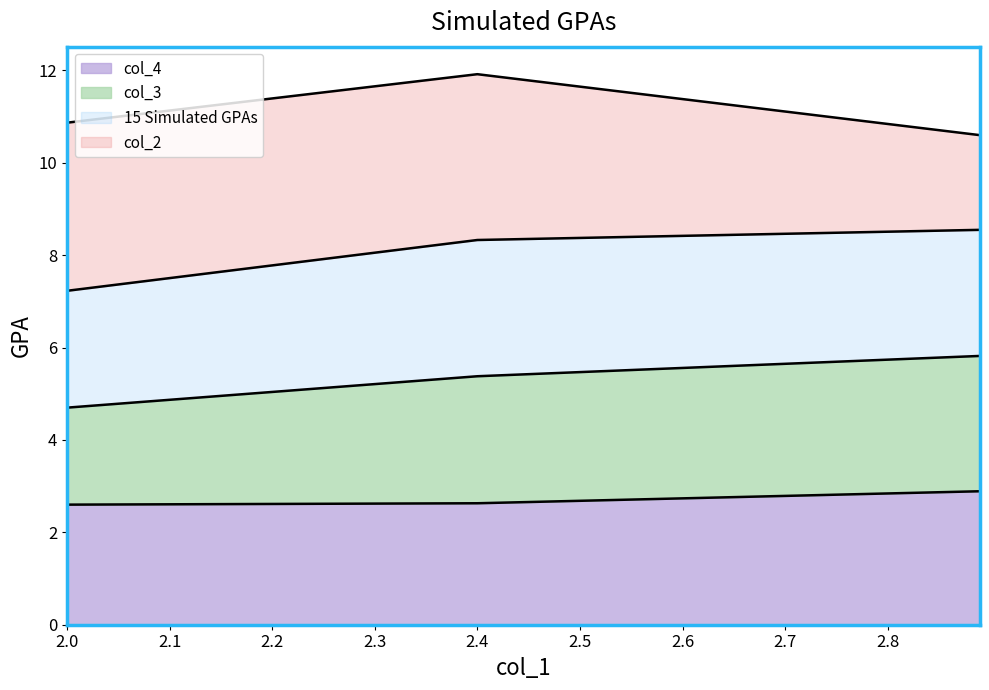

Which category has the lowest value in the col_3 series?

2.0